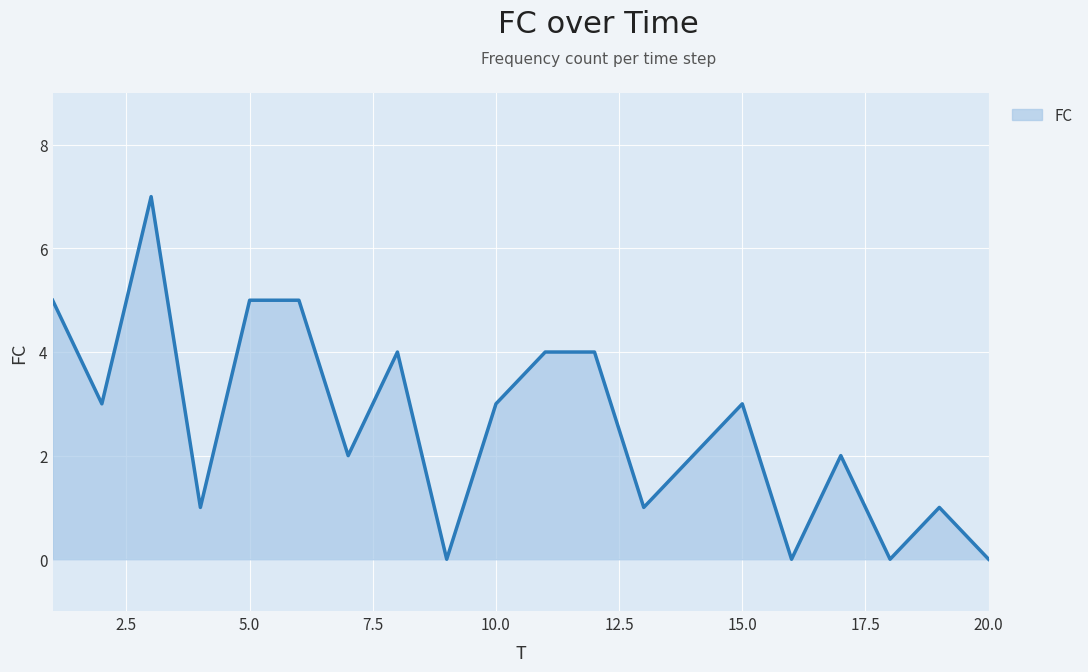

What is the difference between the maximum and minimum values?

7